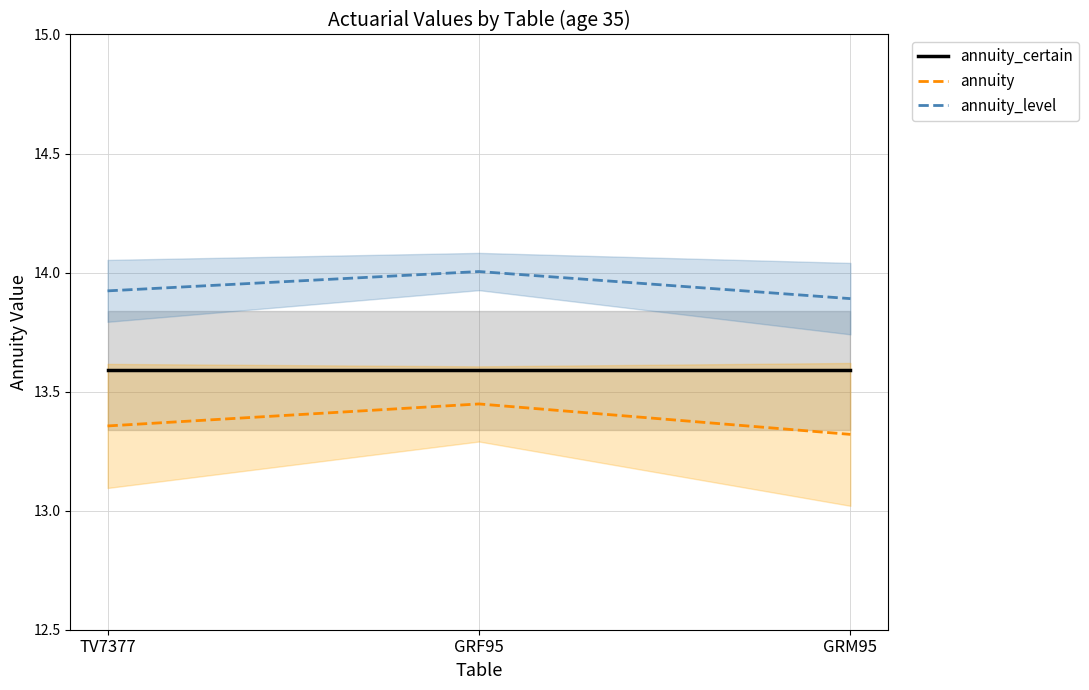

Which series has the largest range (max minus min)?

annuity